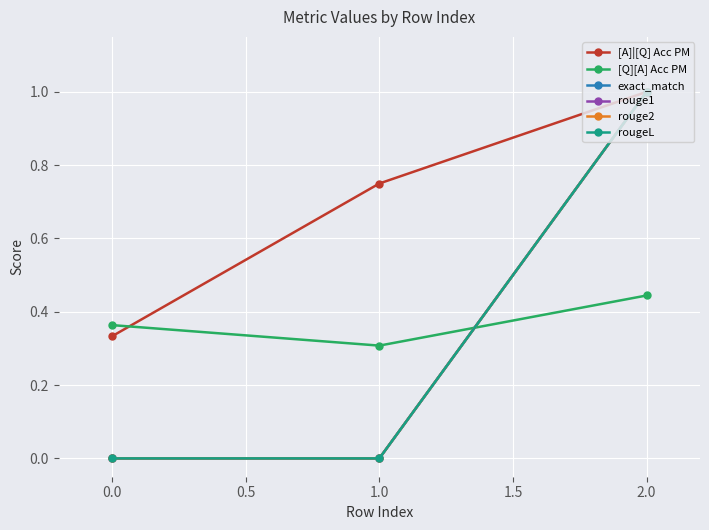

Is this an area chart (filled region under the line)?

No